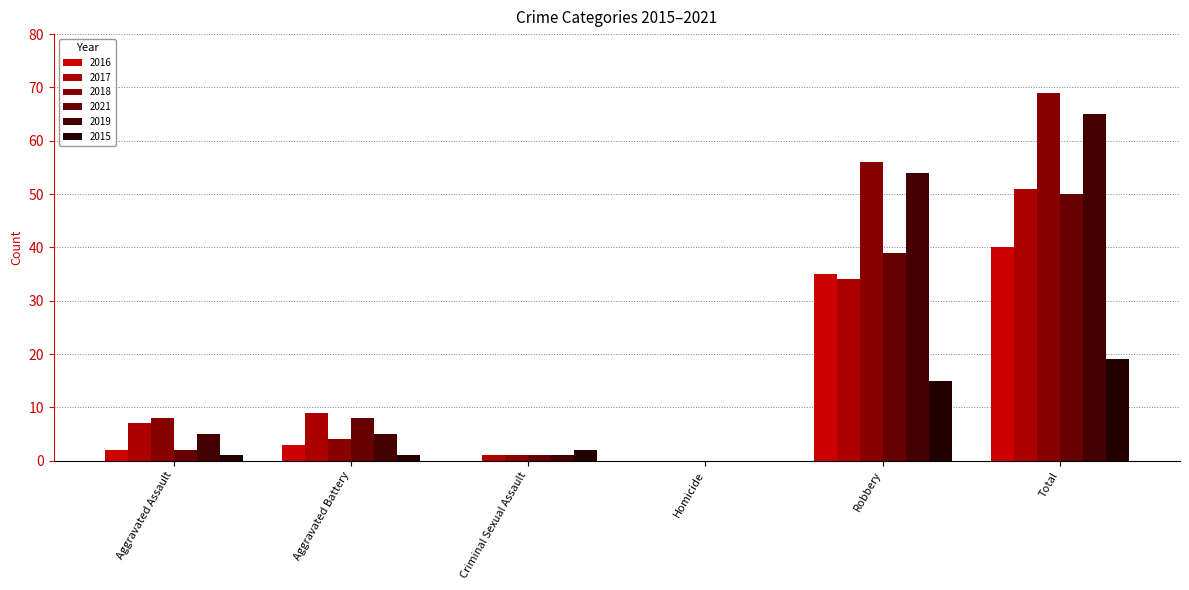

Reading left to right, extract all data points from this chart.

2016: 2	3	0	0	35	40
2017: 7	9	1	0	34	51
2018: 8	4	1	0	56	69
2021: 2	8	1	0	39	50
2019: 5	5	1	0	54	65
2015: 1	1	2	0	15	19